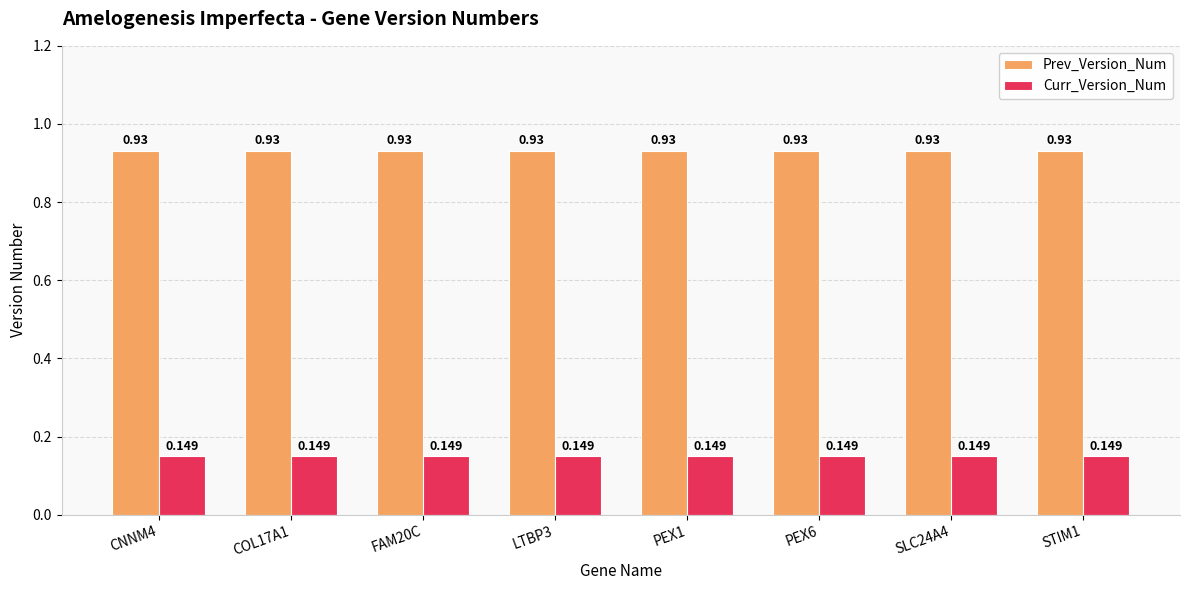

How many groups of bars are there?

8